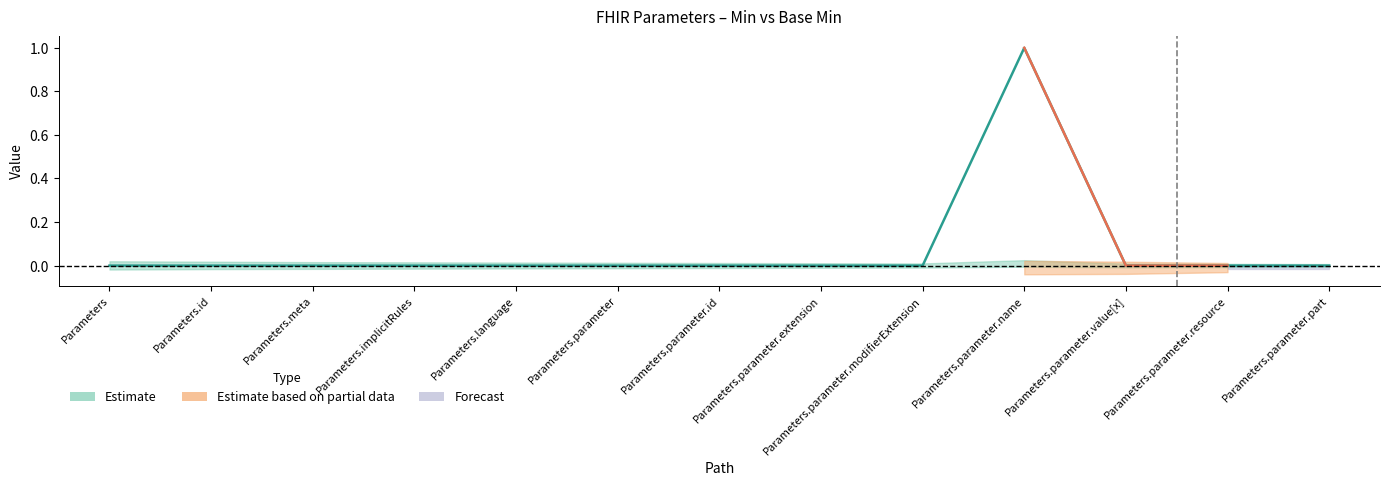

What position from the left is Parameters.parameter?

6